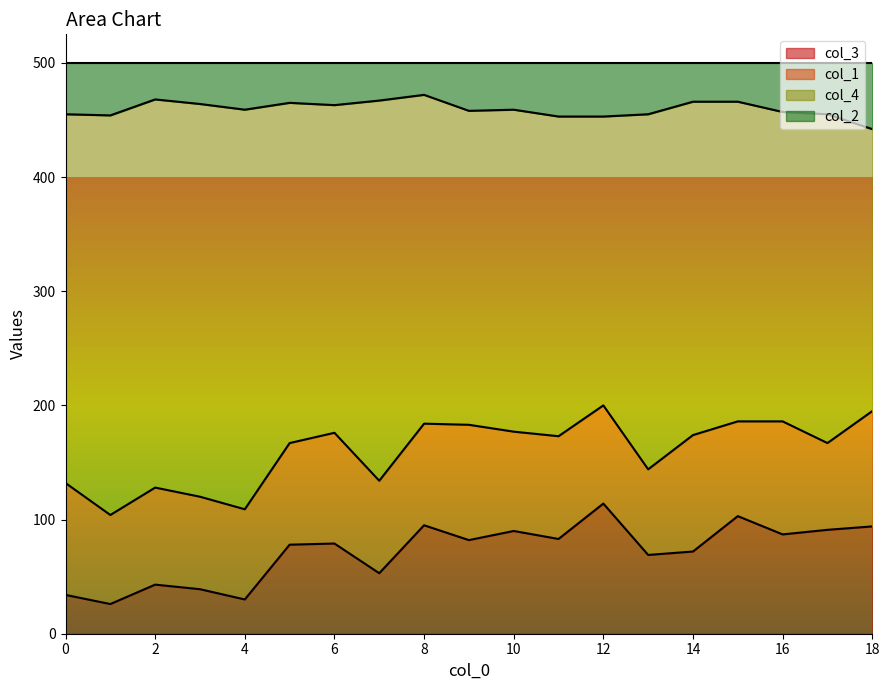

What are all the series names shown in the legend?

col_3, col_1, col_4, col_2